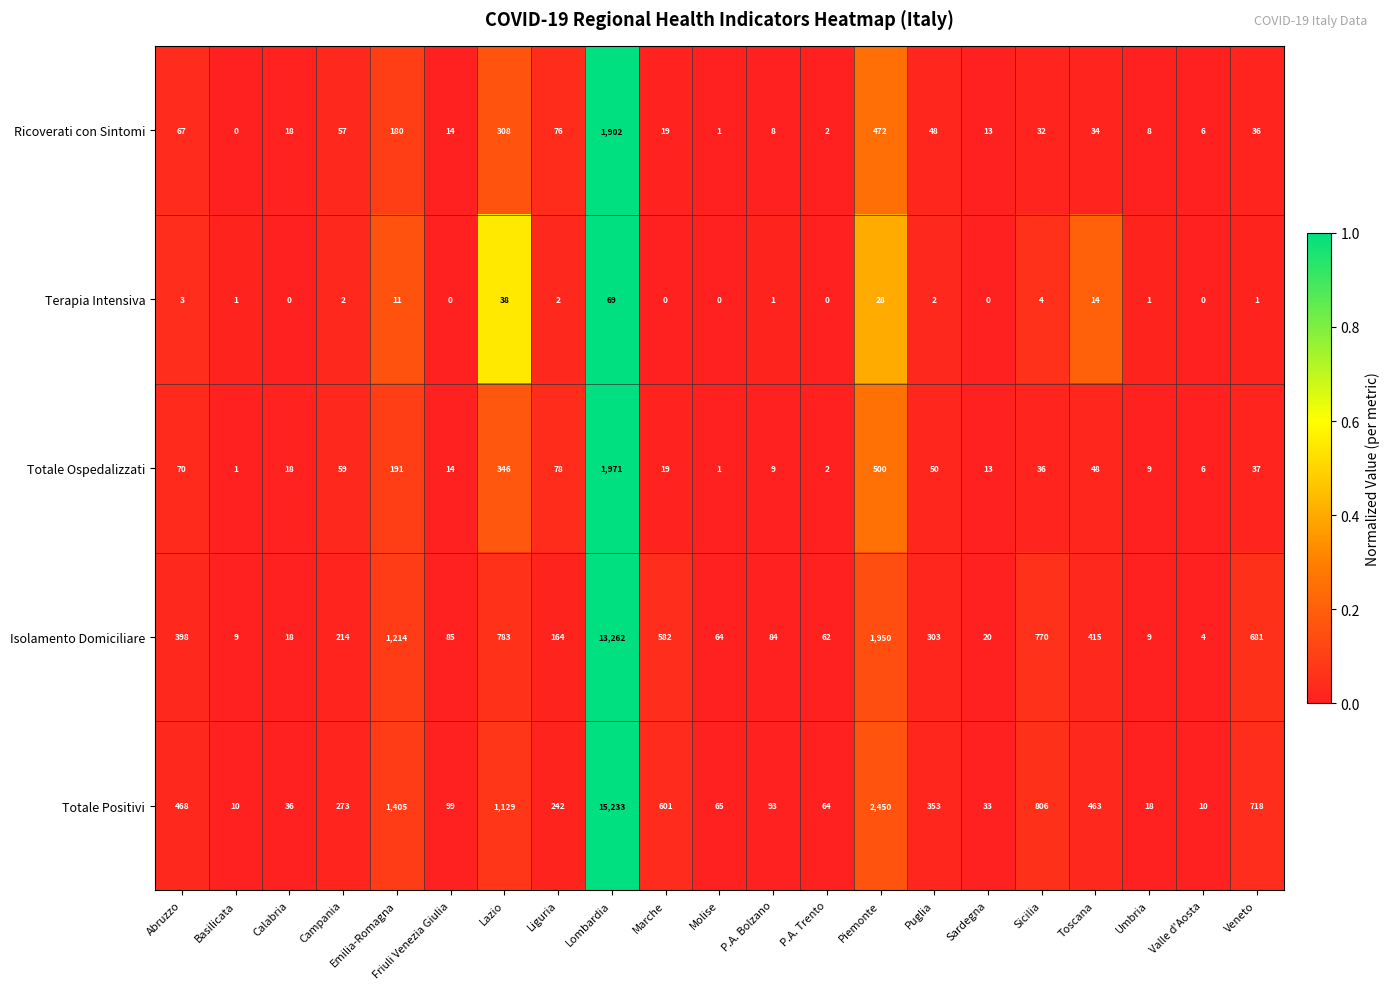

What is the difference between the Totale Positivi values at Umbria and Sicilia?

788